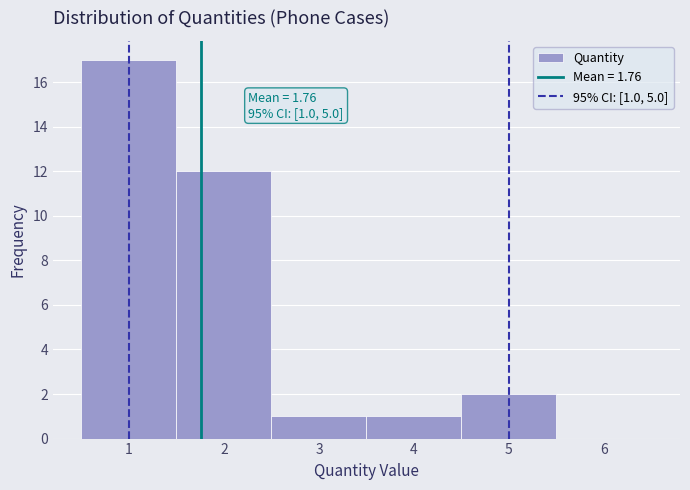

Over which range of the x-axis is the bar tallest?

0.5 to 1.5